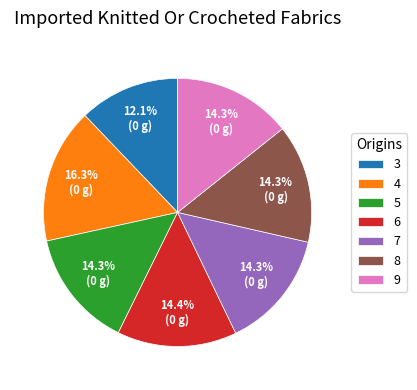

Is there a majority slice in this chart?

No